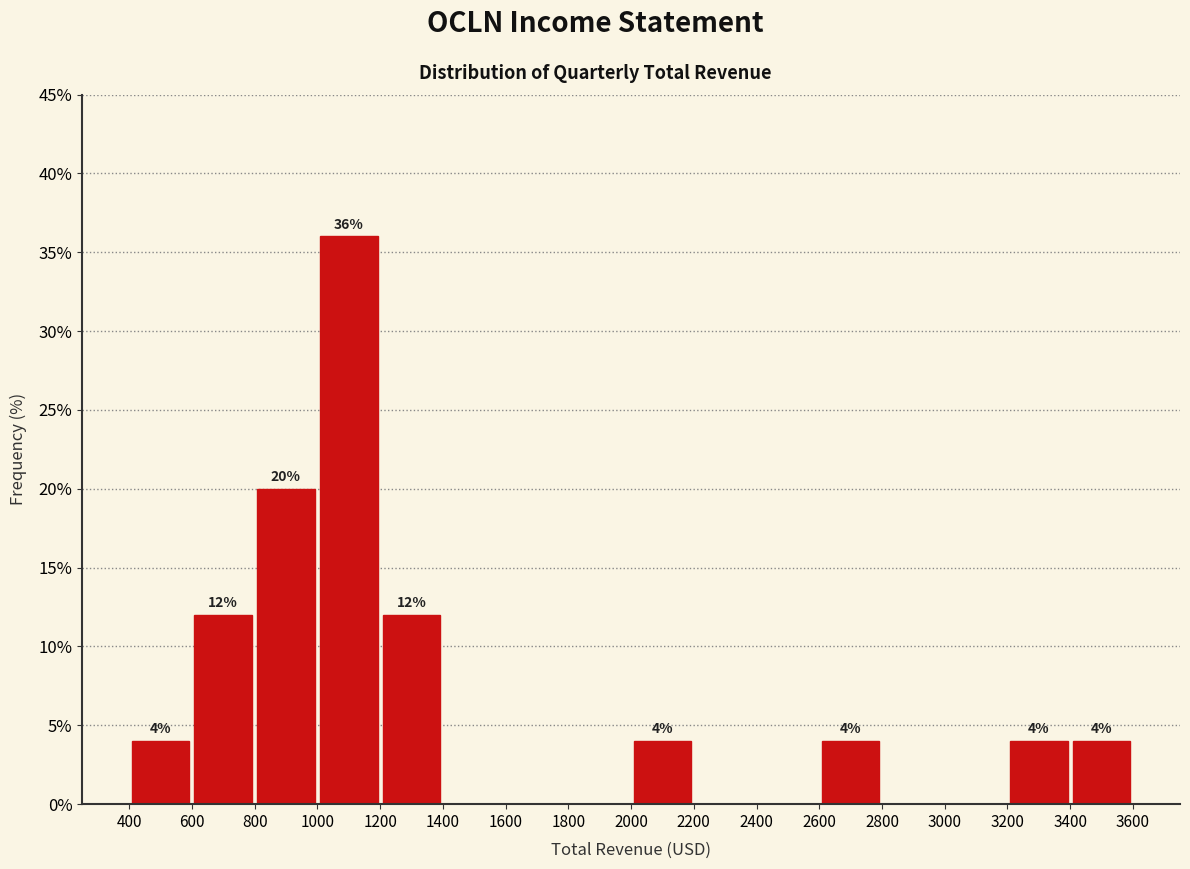

Which range on the x-axis has the tallest bar?

1000 to 1200